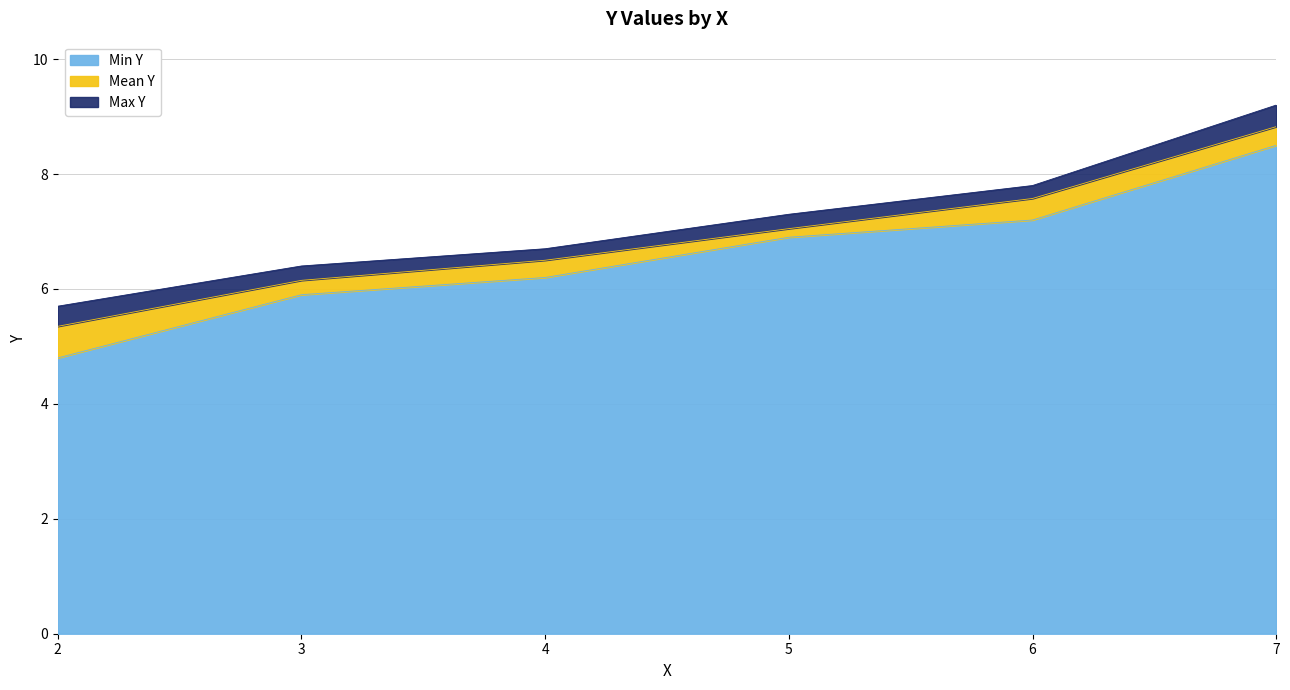

Which series has the widest spread of values?

Min Y